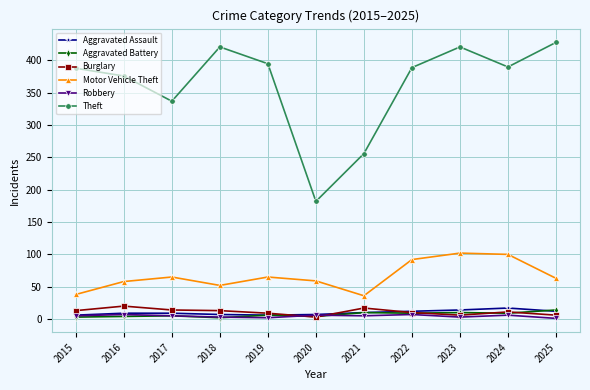

Which series has the widest spread of values?

Theft